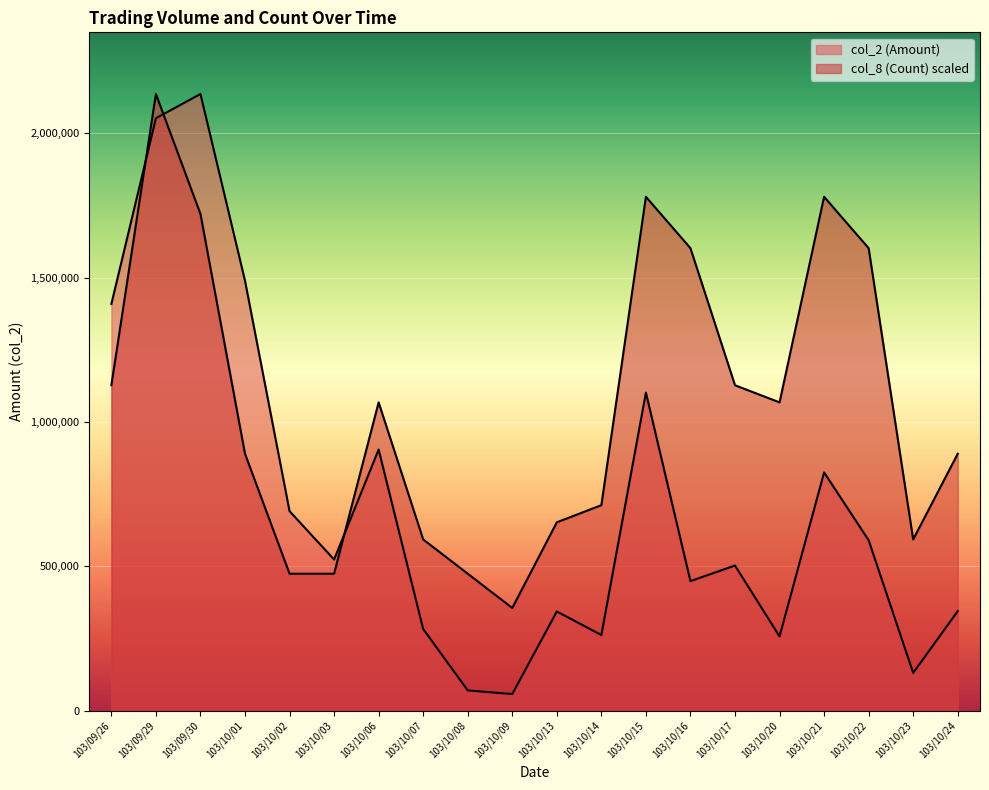

The col_8 (Count) series shows 1779733.3 at 103/10/21. True or false?

True